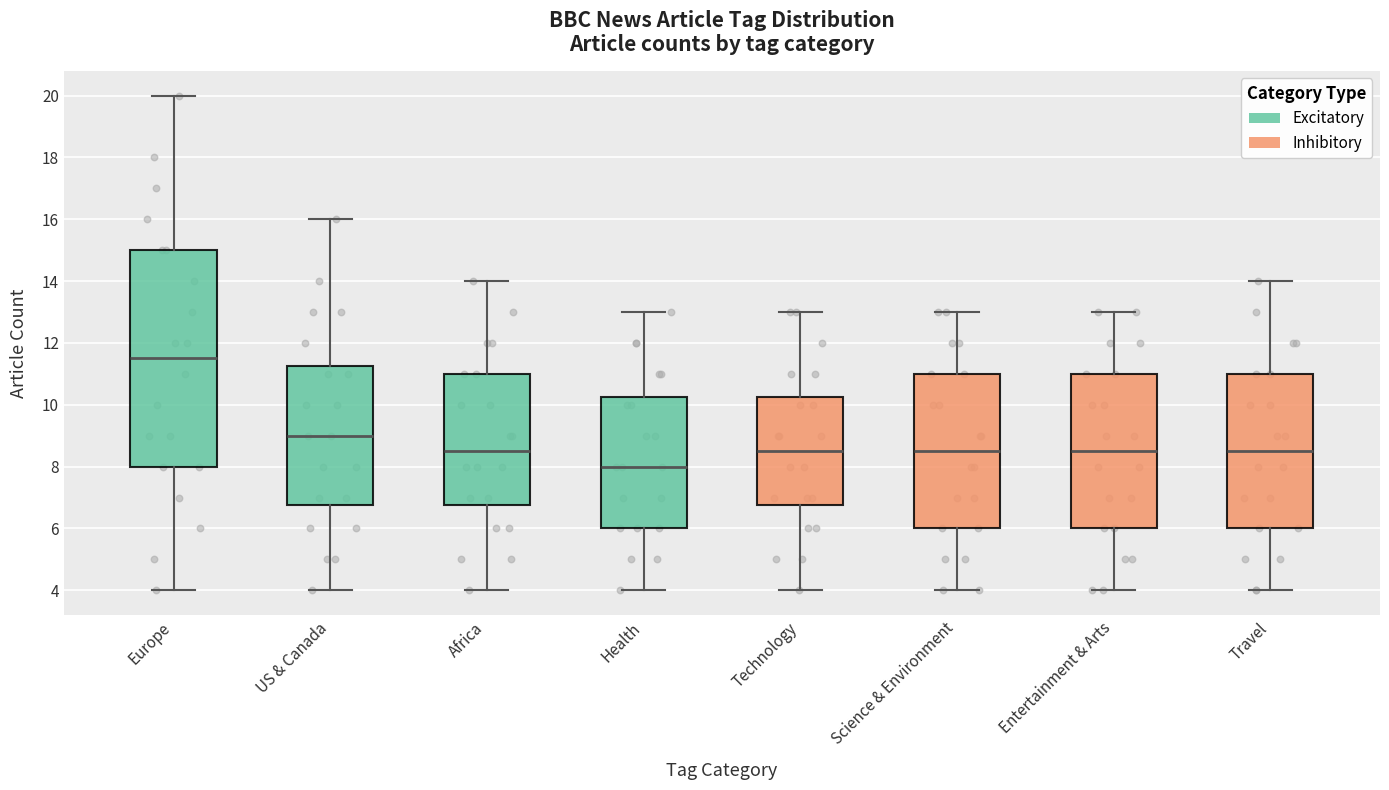

Reading left to right, read every box against the y-axis: the position of its median line, the range the box covers, and the ends of its whiskers. The values are not printed on the chart, so give them approximately, as read against the axis.

Europe: median 11.6, box 8.0 to 15.0, whiskers 4.0 to 20.0
US & Canada: median 9.0, box 6.8 to 11.2, whiskers 4.0 to 16.0
Africa: median 8.6, box 6.8 to 11.0, whiskers 4.0 to 14.0
Health: median 8.0, box 6.0 to 10.2, whiskers 4.0 to 13.0
Technology: median 8.6, box 6.8 to 10.2, whiskers 4.0 to 13.0
Science & Environment: median 8.6, box 6.0 to 11.0, whiskers 4.0 to 13.0
Entertainment & Arts: median 8.6, box 6.0 to 11.0, whiskers 4.0 to 13.0
Travel: median 8.6, box 6.0 to 11.0, whiskers 4.0 to 14.0